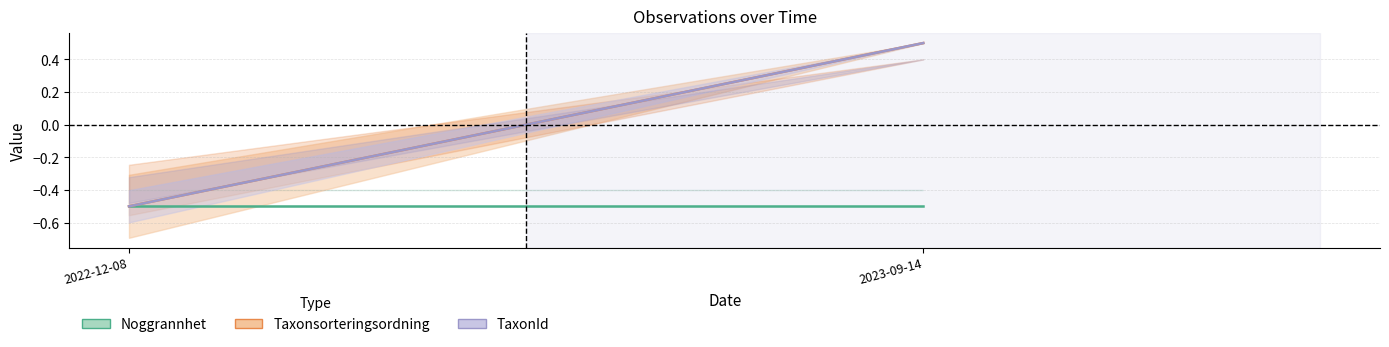

What is the label of the 1st point from the right?

2023-09-14